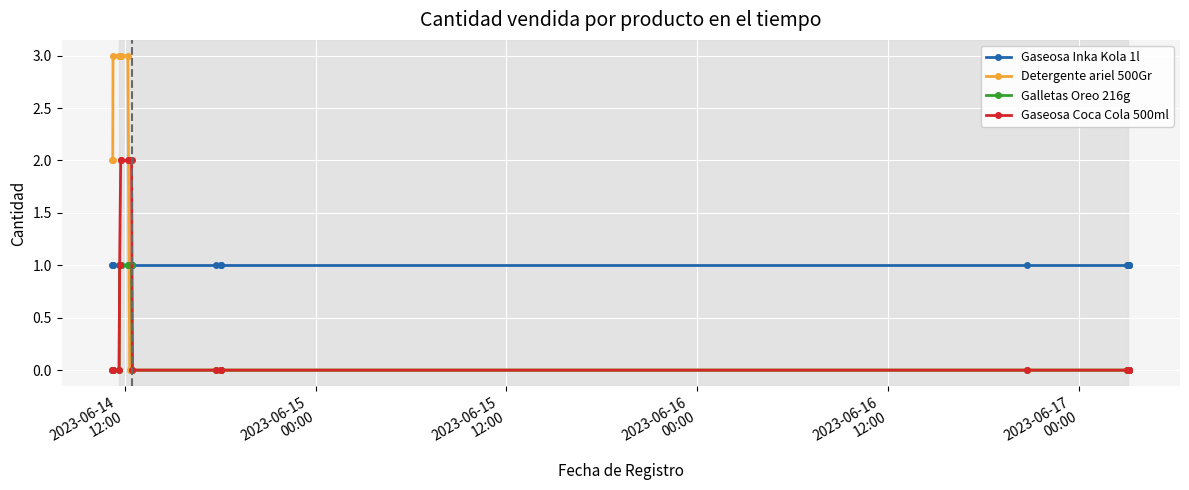

Which series has the widest spread of values?

Detergente ariel 500Gr